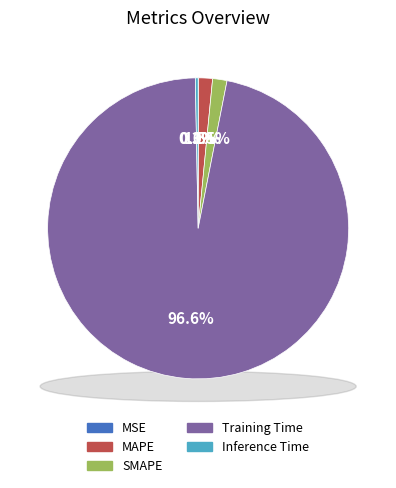

Which category accounts for the majority?

Training Time